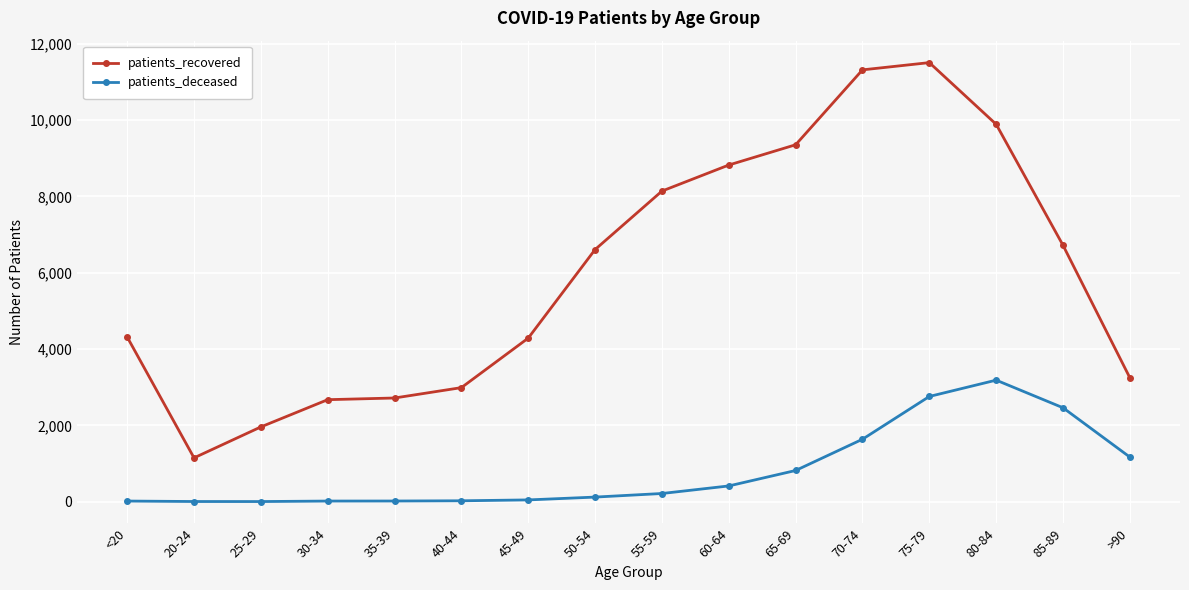

What are all the series names shown in the legend?

patients_recovered, patients_deceased